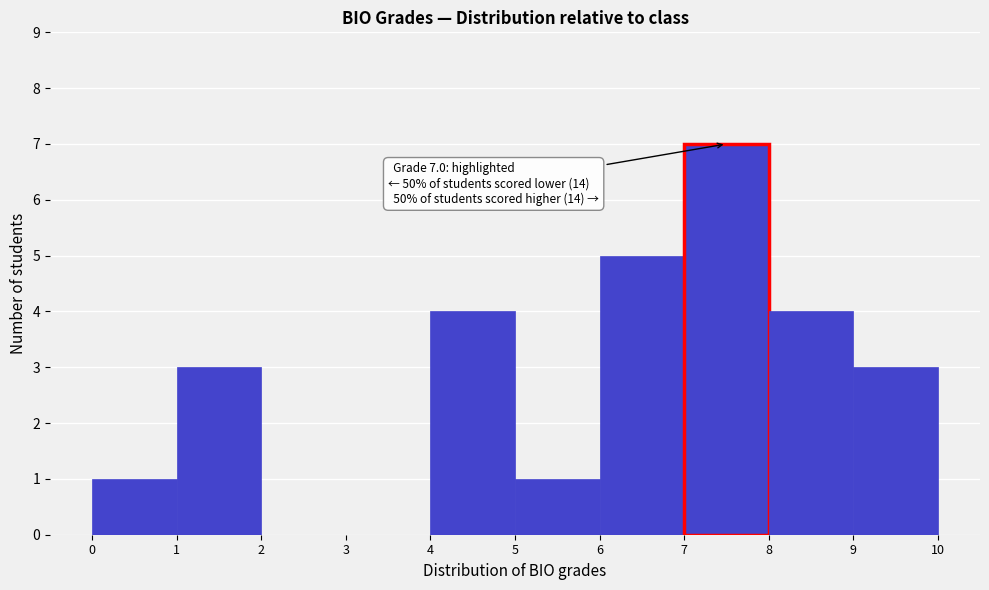

Which range on the x-axis has the tallest bar?

7 to 8